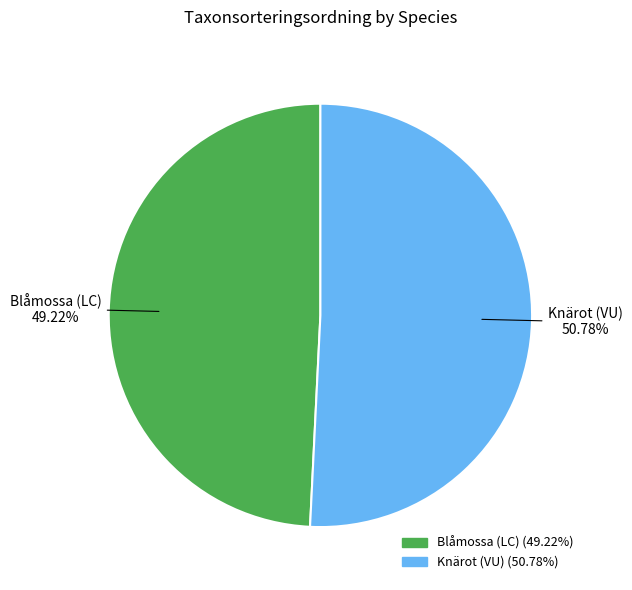

The Blåmossa (LC) slice represents 49% of the pie. True or false?

True